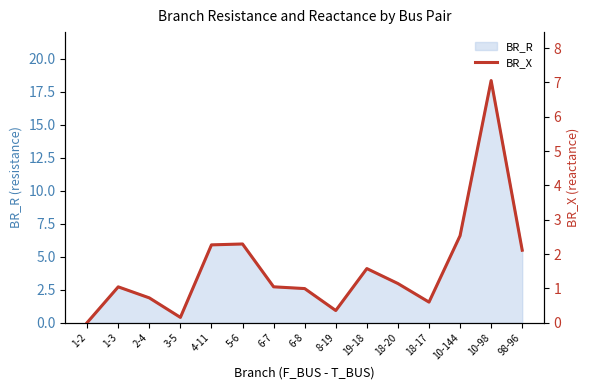

Is it true that BR_R equals 8.6 at 98-96?

False